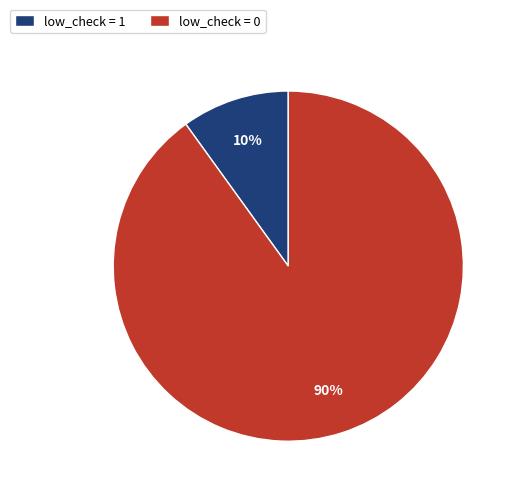

Rank the categories by value from lowest to highest.

low_check = 1, low_check = 0